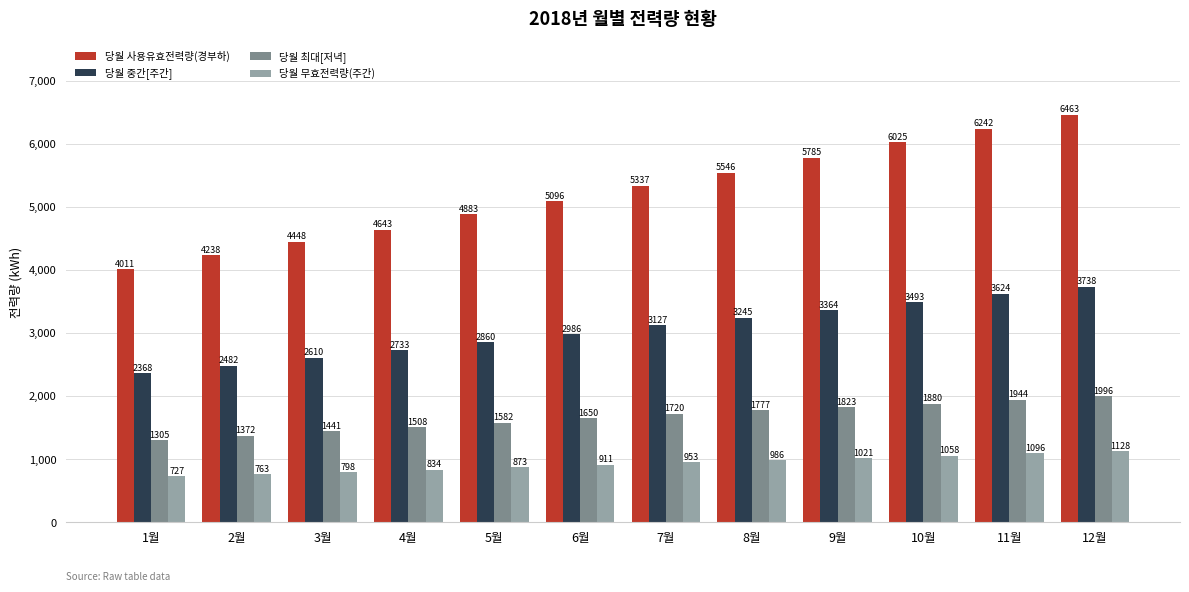

What is the label of the 1st bar from the left?

1월